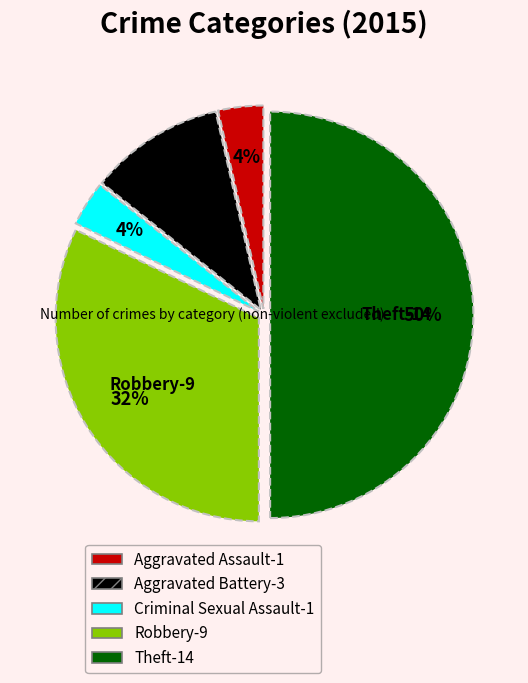

Count the number of slices in the pie.

5